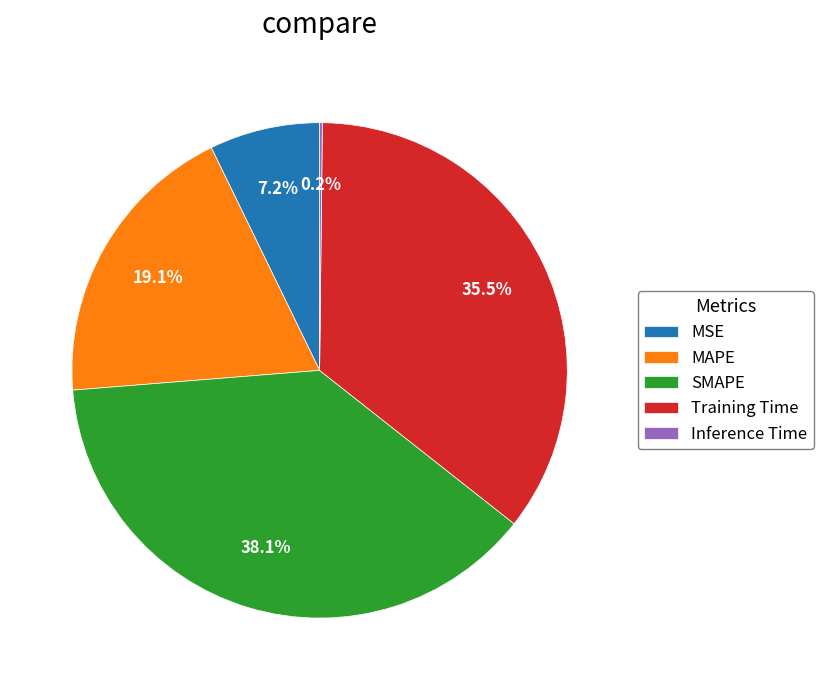

Does SMAPE account for over 50% of the chart?

No